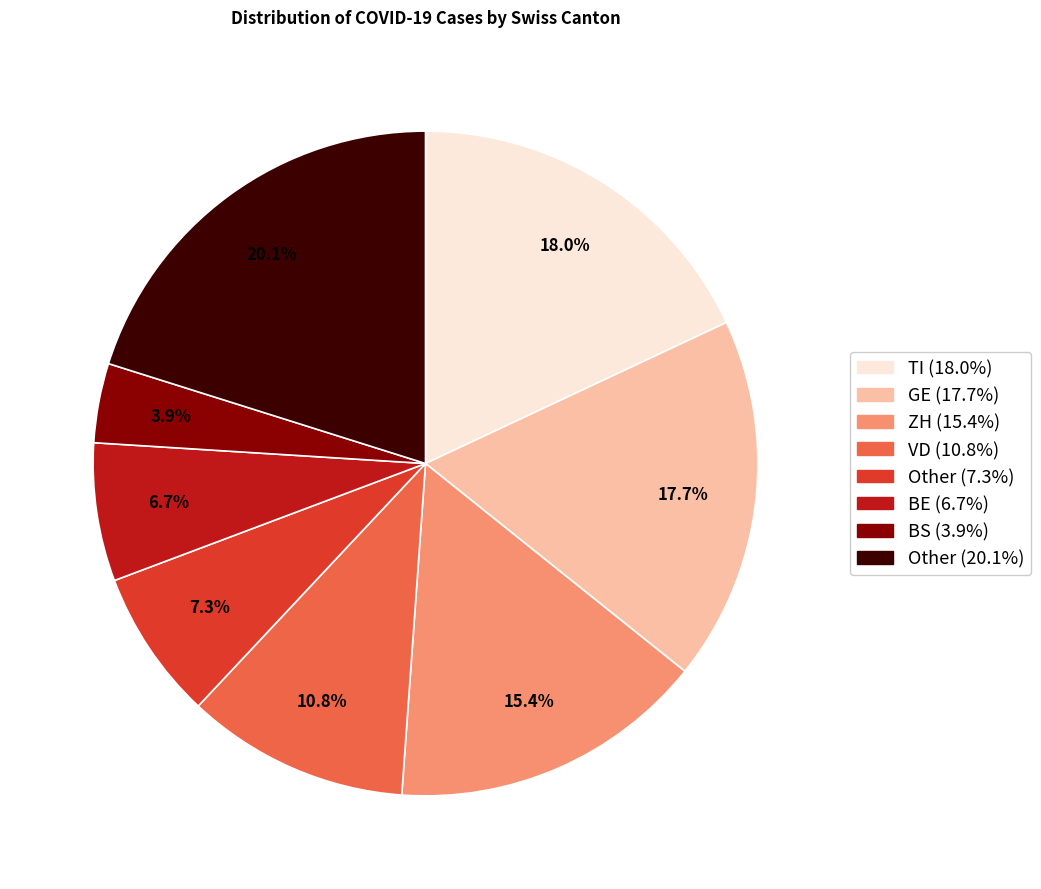

Is there a majority slice in this chart?

No